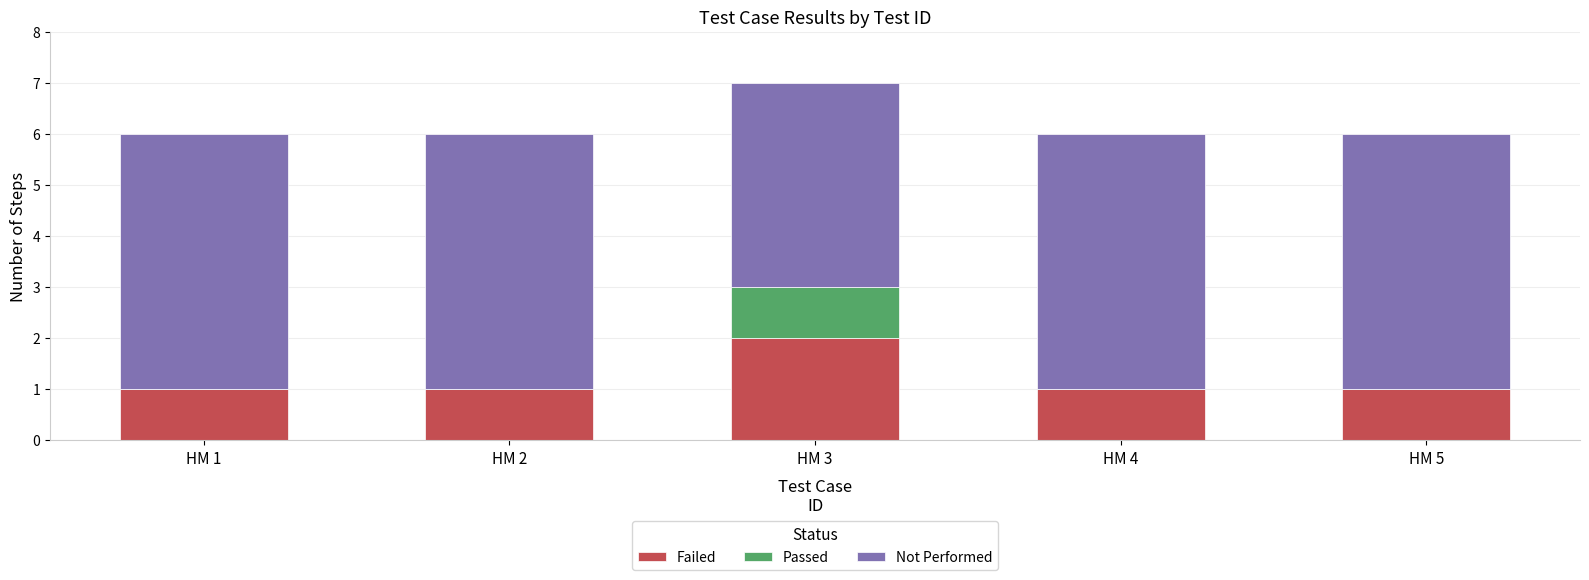

Reading right to left, what are the values for Failed?

НМ 5=1	НМ 4=1	НМ 3=2	НМ 2=1	НМ 1=1